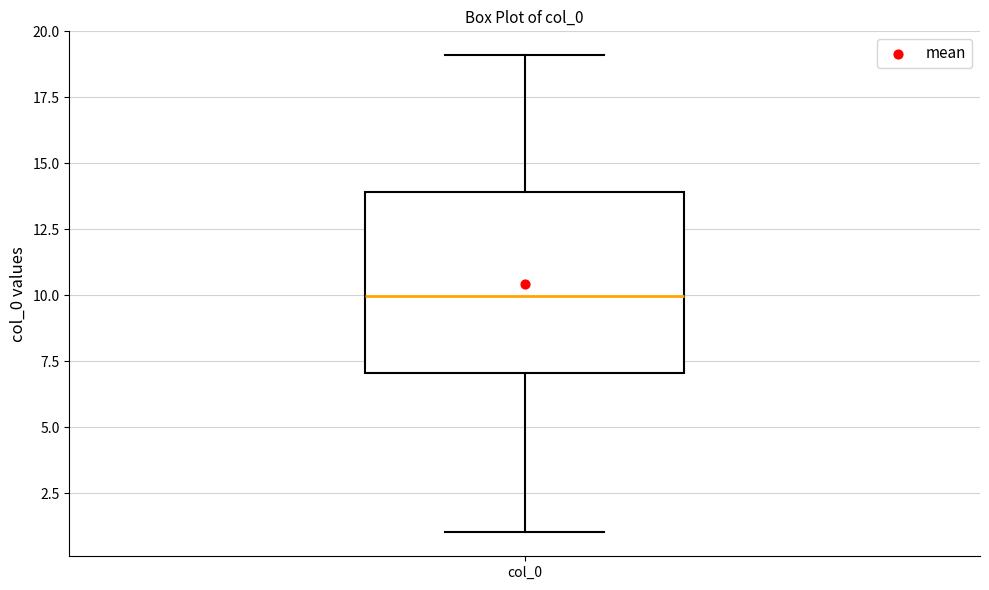

Where does the lower whisker of the box for col_0 end on the y-axis? The values are not printed on the chart, so give them approximately, as read against the axis.

1